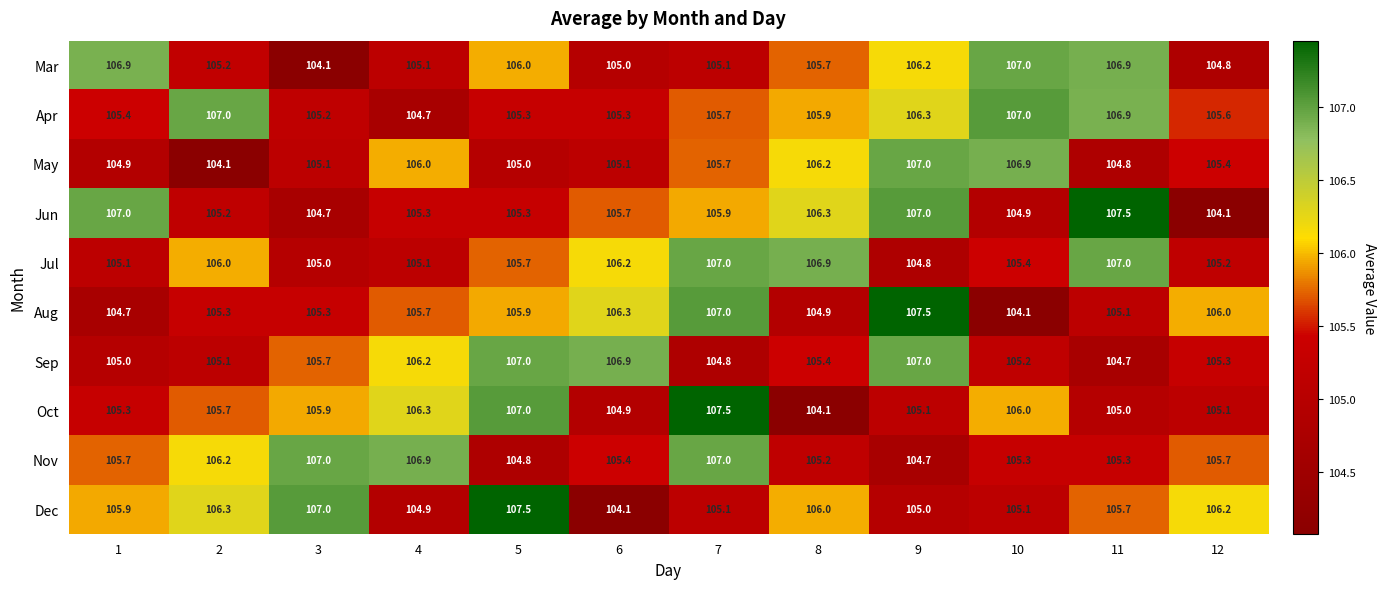

Read the Nov value at 3.

107.0